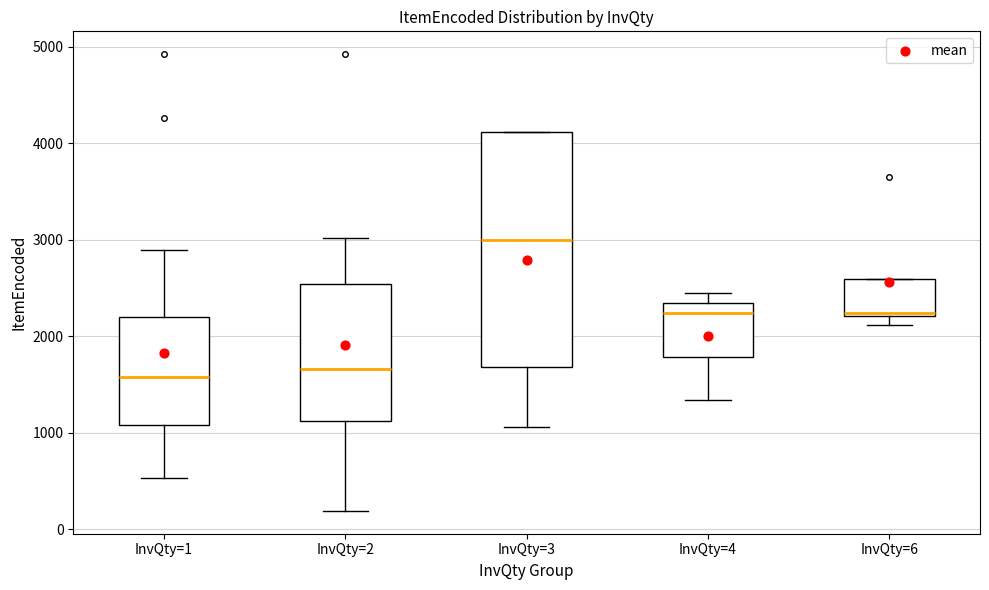

Comparing the boxes themselves (not the whiskers), which one is the tallest?

InvQty=3